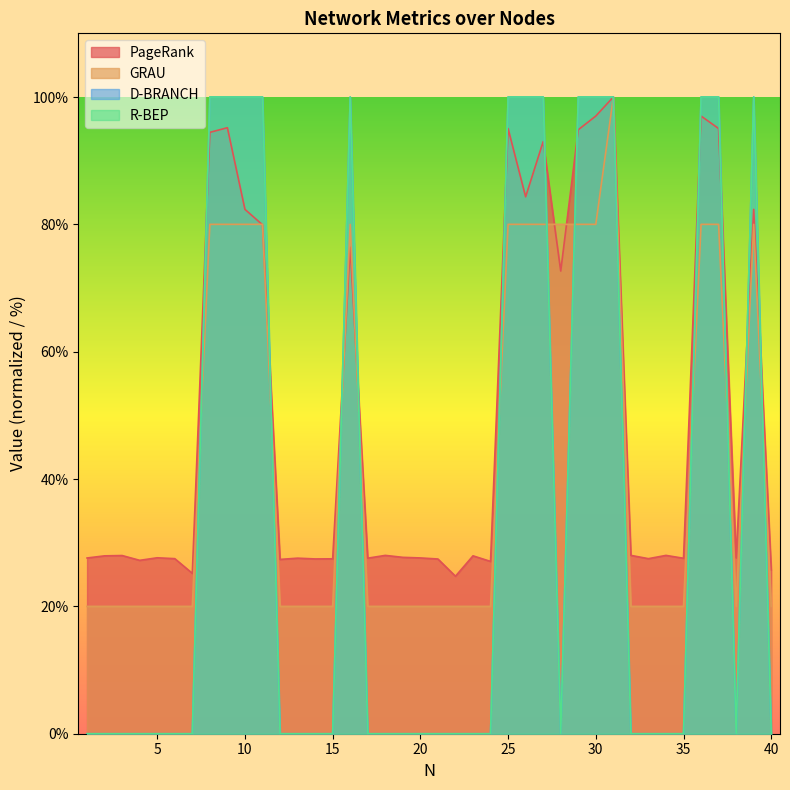

How many interior local peaks does the GRAU series have?

3